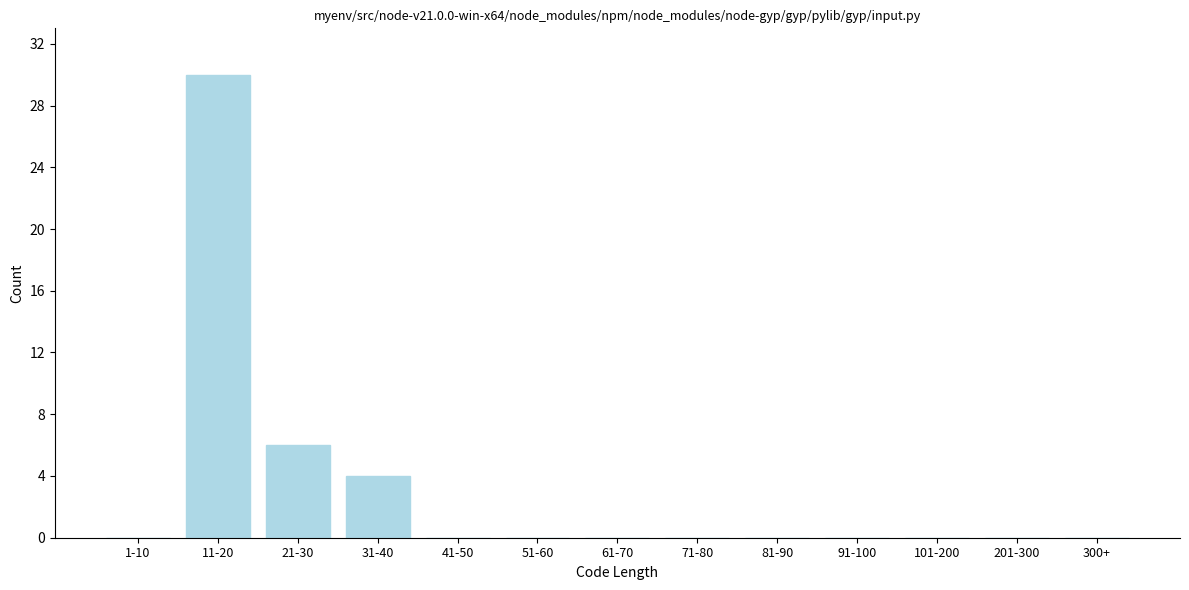

Reading left to right, what are all the values shown in this chart?

1-10=0	11-20=30	21-30=6	31-40=4	41-50=0	51-60=0	61-70=0	71-80=0	81-90=0	91-100=0	101-200=0	201-300=0	300+=0